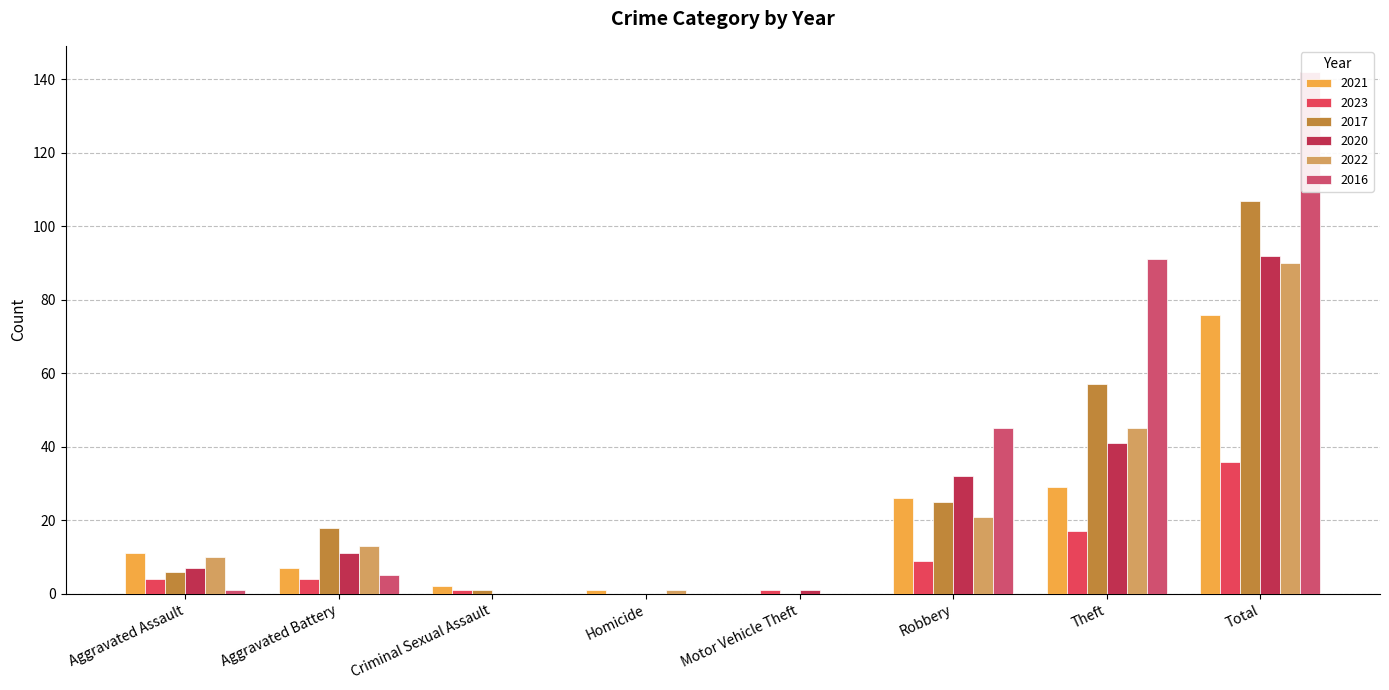

Which label corresponds to the smallest value in the chart?

Motor Vehicle Theft